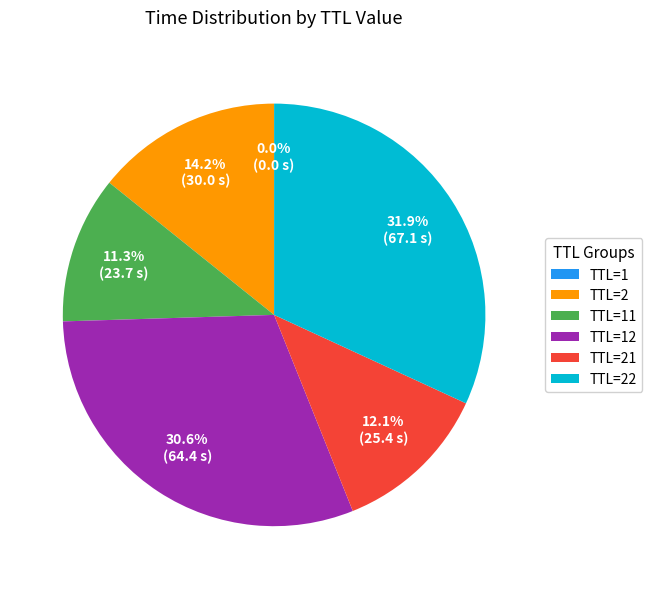

Does TTL=21 account for over 50% of the chart?

No